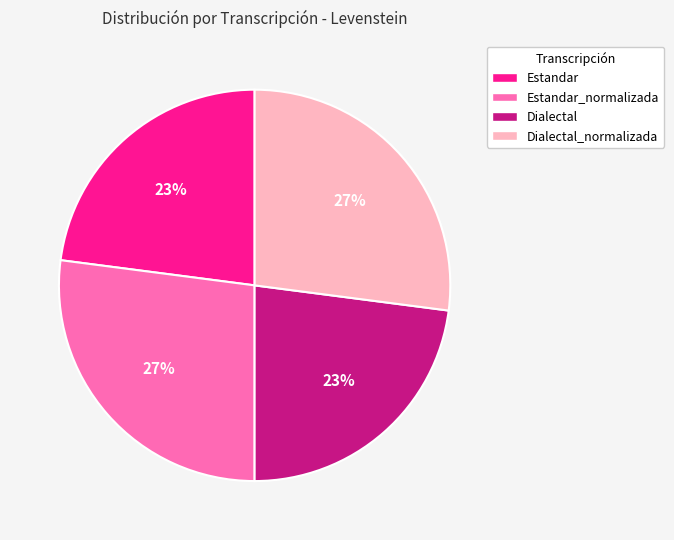

Is there a majority slice in this chart?

No